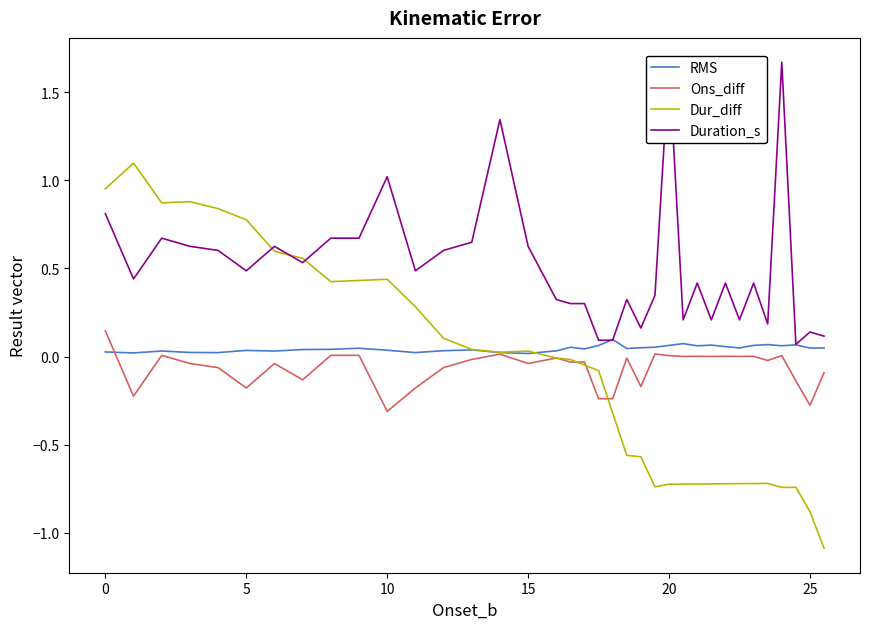

Is it true that RMS equals 0.0 at 5?

False